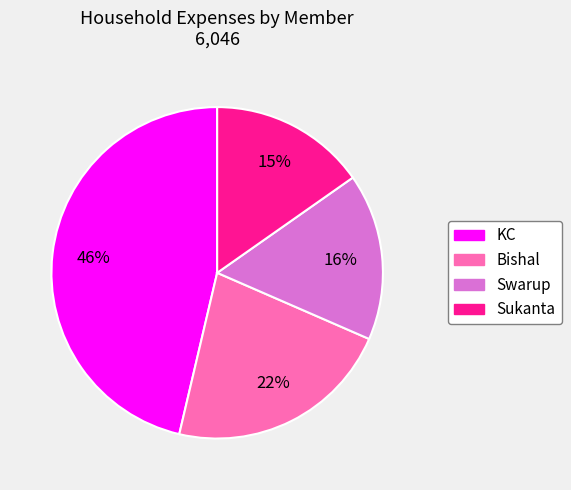

Rank the categories by value from lowest to highest.

Sukanta, Swarup, Bishal, KC